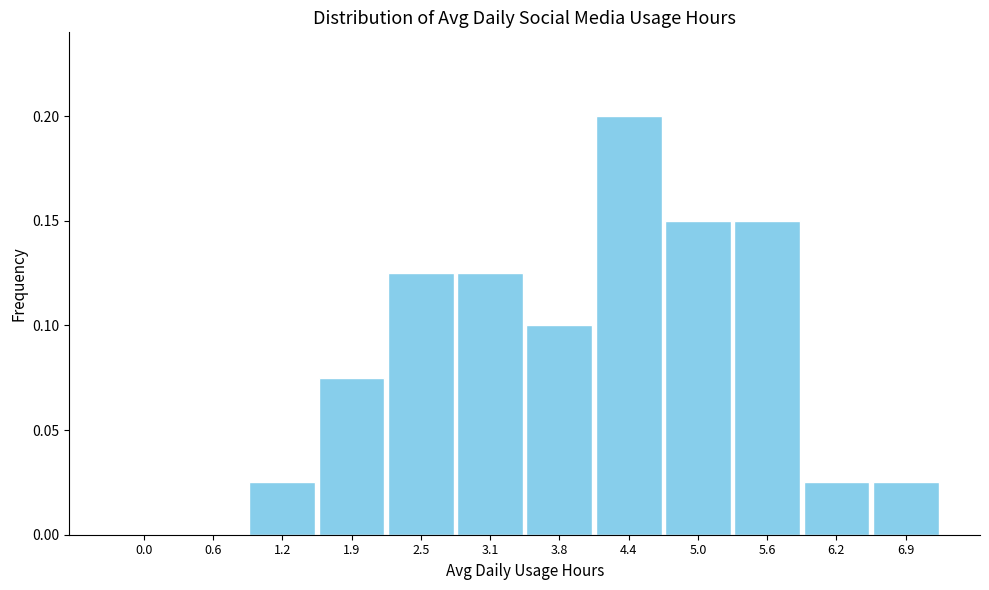

What is the sum of all values?

1.0